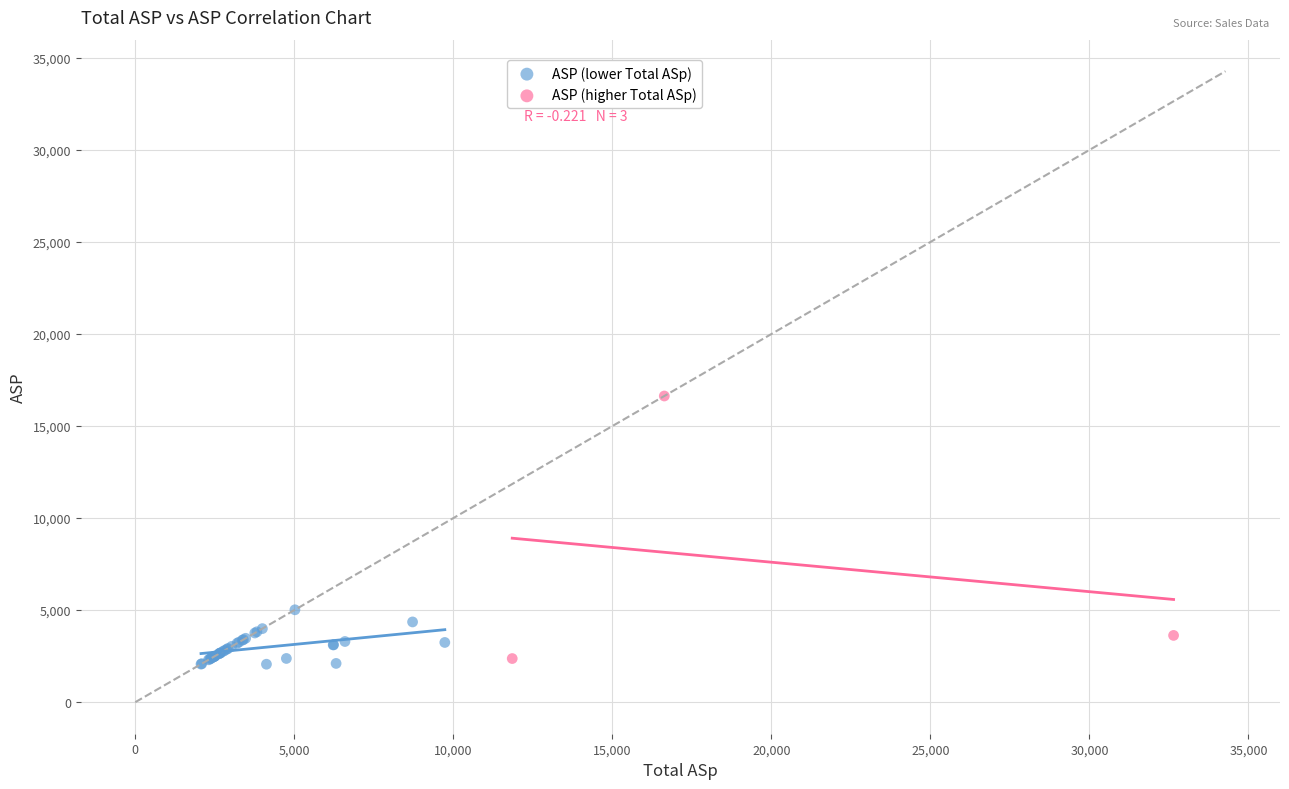

Which series contains the highest Y value?

ASP (higher Total ASp)